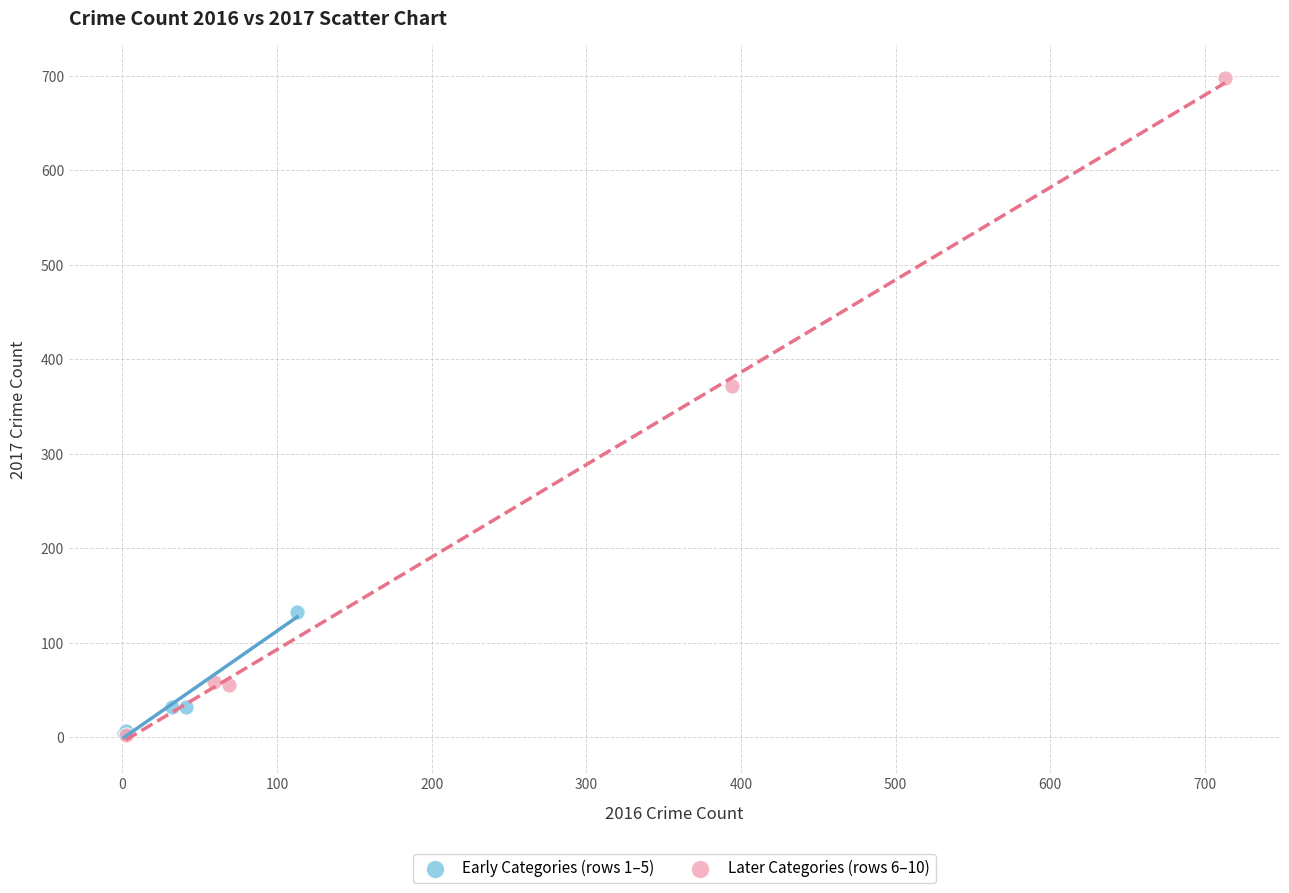

What are all the series names shown in the legend?

Early Categories (rows 1–5), Later Categories (rows 6–10)